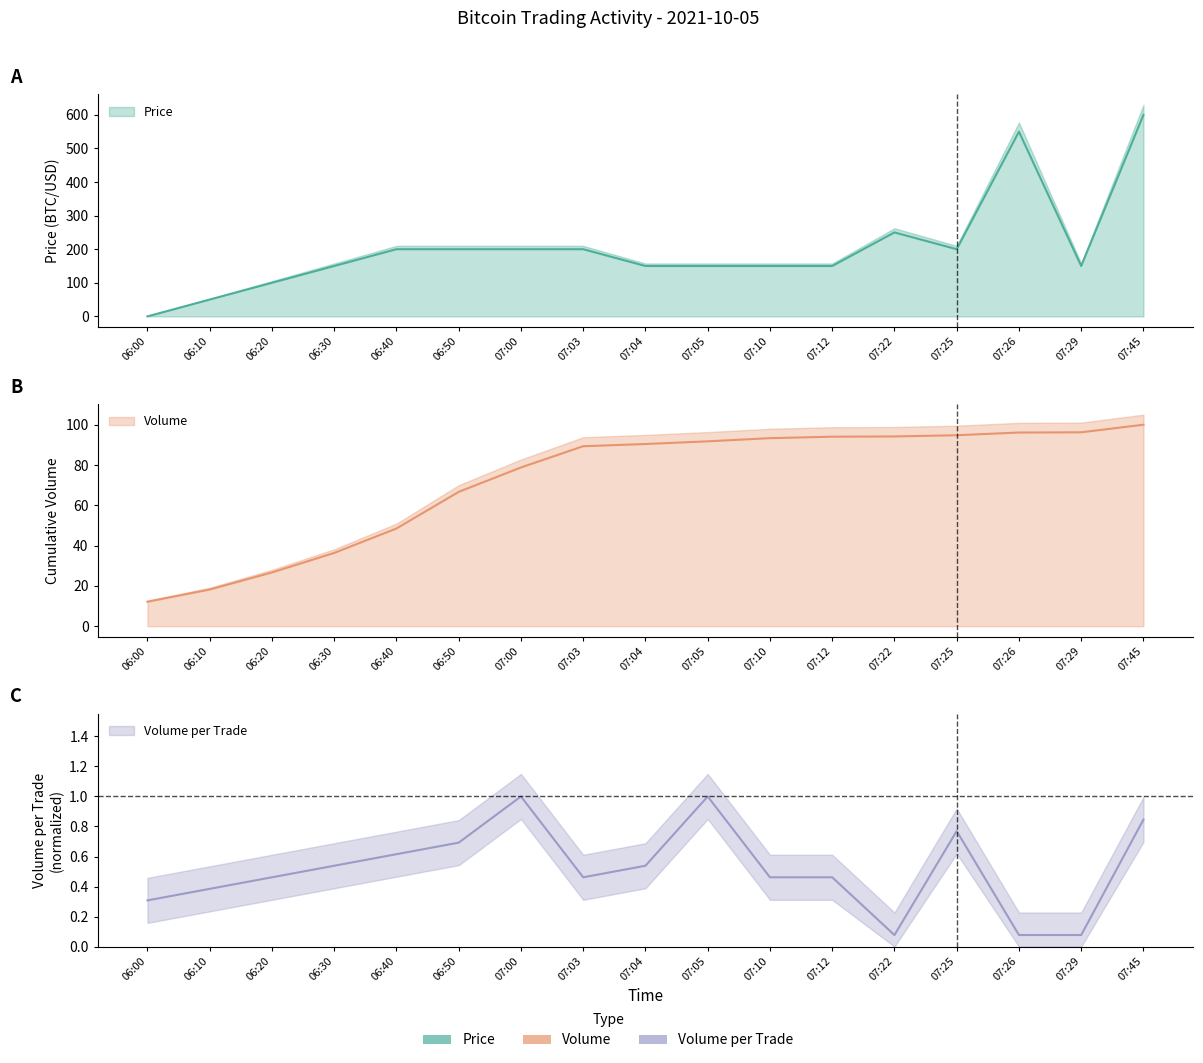

How many interior local peaks does the Volume_per_trade series have?

3